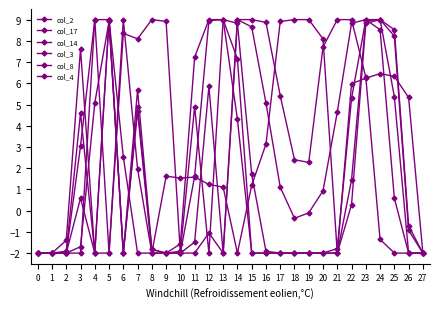

Reading left to right, extract all data points from this chart.

col_2: -2.0	-2.0	-2.0	-1.7	5.1	8.9	-2.0	4.9	-1.8	-2.0	-2.0	-1.5	5.9	-2.0	9.0	8.7	5.1	1.1	-0.4	-0.1	0.9	4.6	8.8	9.0	8.5	0.6	-2.0	-2.0
col_17: -2.0	-2.0	-2.0	-2.0	9.0	9.0	-2.0	4.7	-2.0	1.6	1.5	1.6	1.2	1.1	-2.0	1.2	3.1	8.9	9.0	9.0	8.1	-2.0	6.0	6.2	6.5	6.3	5.3	-2.0
col_14: -2.0	-2.0	-2.0	3.0	9.0	-2.0	8.4	8.1	9.0	8.9	-2.0	-2.0	-1.1	-2.0	9.0	9.0	8.9	5.4	2.4	2.3	7.7	9.0	9.0	6.3	-1.4	-2.0	-2.0	-2.0
col_3: -2.0	-2.0	-2.0	0.6	-2.0	9.0	-2.0	5.7	-1.8	-2.0	-2.0	1.6	9.0	9.0	8.8	1.7	-1.9	-2.0	-2.0	-2.0	-2.0	-1.8	5.3	9.0	9.0	5.4	-2.0	-2.0
col_8: -2.0	-2.0	-1.4	7.6	-2.0	9.0	2.5	-2.0	-2.0	-2.0	-1.6	7.2	9.0	9.0	4.3	-2.0	-2.0	-2.0	-2.0	-2.0	-2.0	-2.0	0.3	8.8	9.0	8.5	-0.7	-2.0
col_4: -2.0	-2.0	-1.9	4.6	-2.0	-2.0	9.0	2.0	-2.0	-2.0	-1.9	4.9	-2.0	9.0	7.1	-2.0	-2.0	-2.0	-2.0	-2.0	-2.0	-2.0	1.5	9.0	9.0	8.2	-0.9	-2.0